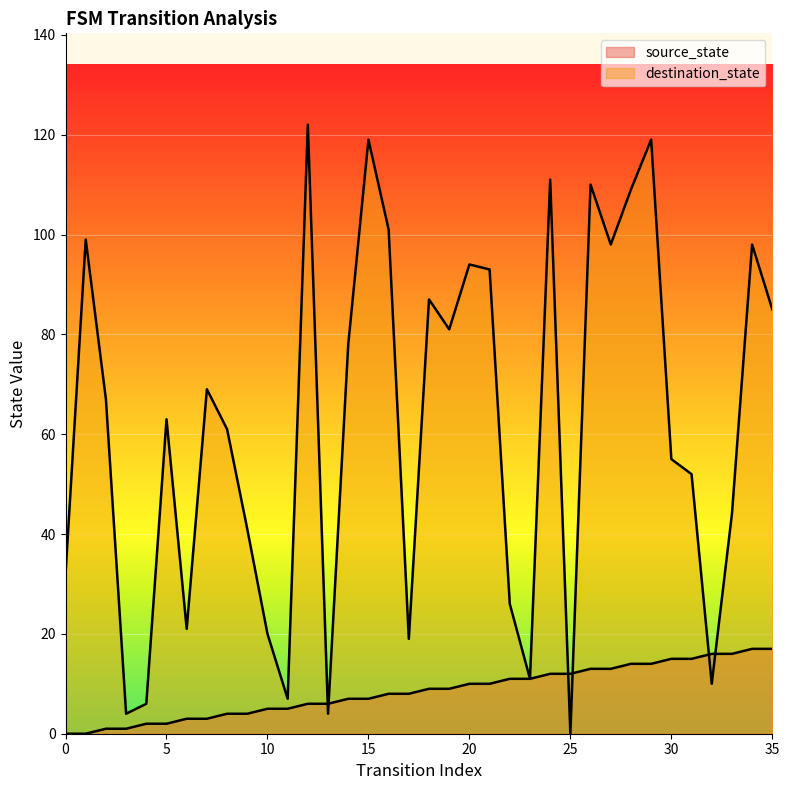

At which label does destination_state first exceed 67?

1